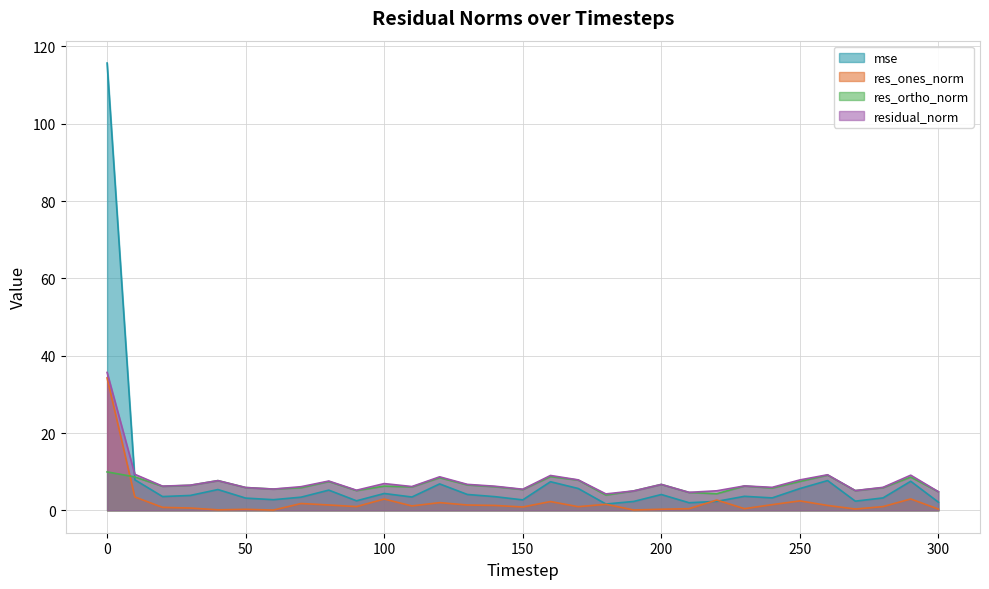

Reading left to right, transcribe all the data shown in this chart.

mse: 115.7	7.9	3.6	3.9	5.4	3.2	2.8	3.4	5.2	2.5	4.4	3.5	6.8	4.1	3.5	2.7	7.4	5.7	1.6	2.3	4.1	2.0	2.3	3.6	3.2	5.6	7.7	2.4	3.2	7.5	2.1
res_ones_norm: 34.3	3.5	0.8	0.6	0.1	0.3	0.1	1.8	1.4	1.0	2.9	1.1	2.0	1.4	1.3	0.9	2.3	0.9	1.6	0.1	0.3	0.4	2.7	0.4	1.5	2.4	1.3	0.3	1.0	2.9	0.3
res_ortho_norm: 9.9	8.7	6.2	6.5	7.7	5.9	5.5	5.9	7.5	5.1	6.3	6.1	8.4	6.6	6.1	5.4	8.7	7.8	4.0	5.0	6.7	4.6	4.3	6.3	5.8	7.5	9.1	5.1	5.9	8.6	4.8
residual_norm: 35.7	9.3	6.3	6.5	7.7	5.9	5.5	6.1	7.6	5.2	6.9	6.2	8.7	6.7	6.2	5.5	9.0	7.9	4.3	5.0	6.7	4.7	5.1	6.3	6.0	7.9	9.2	5.1	5.9	9.1	4.8